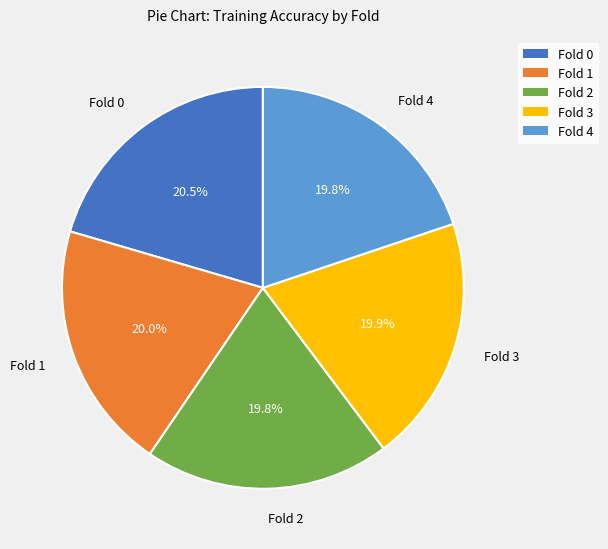

Is it true that Fold 4 is 20% of the pie?

True